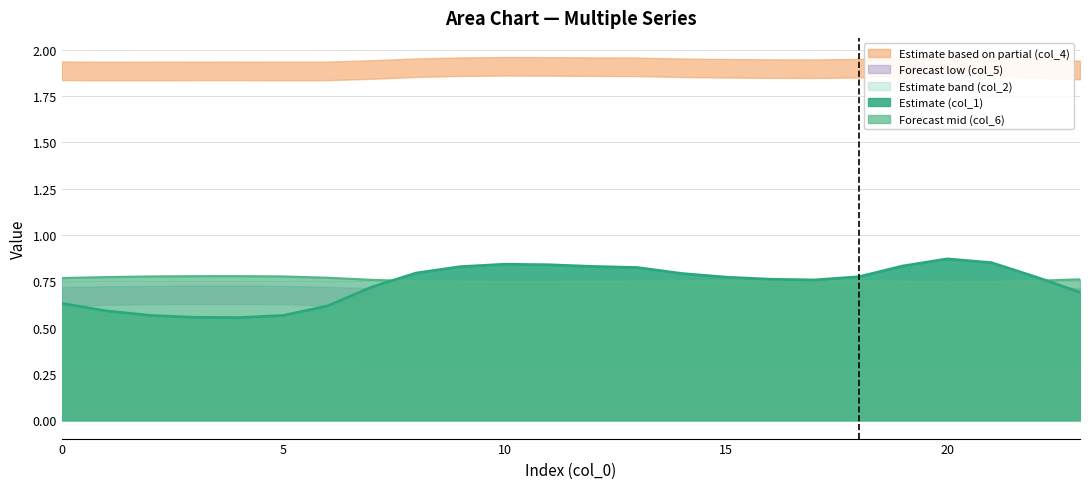

True or false: col_4 and col_7 cross at least once.

False